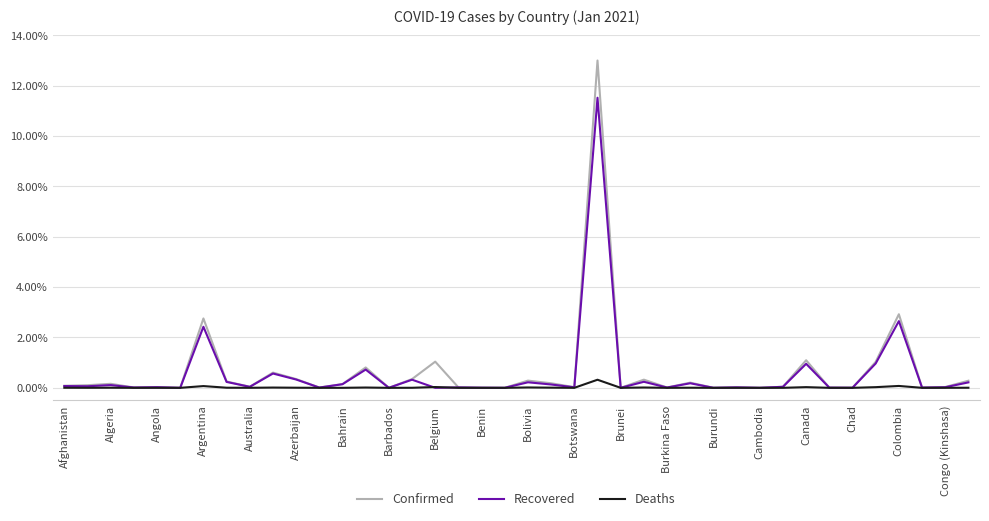

What are all the series names shown in the legend?

Confirmed, Recovered, Deaths